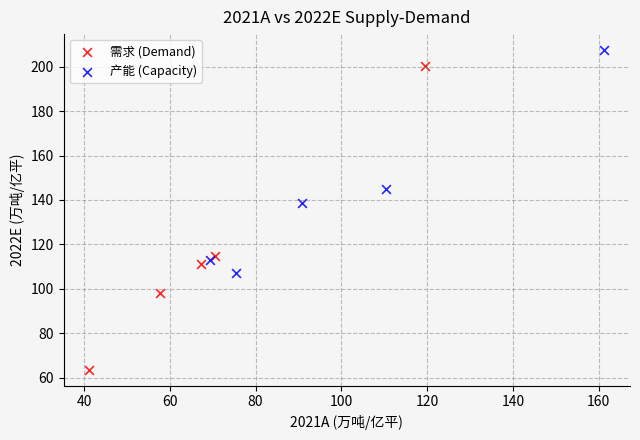

Which series reaches the minimum Y coordinate?

需求 (Demand)